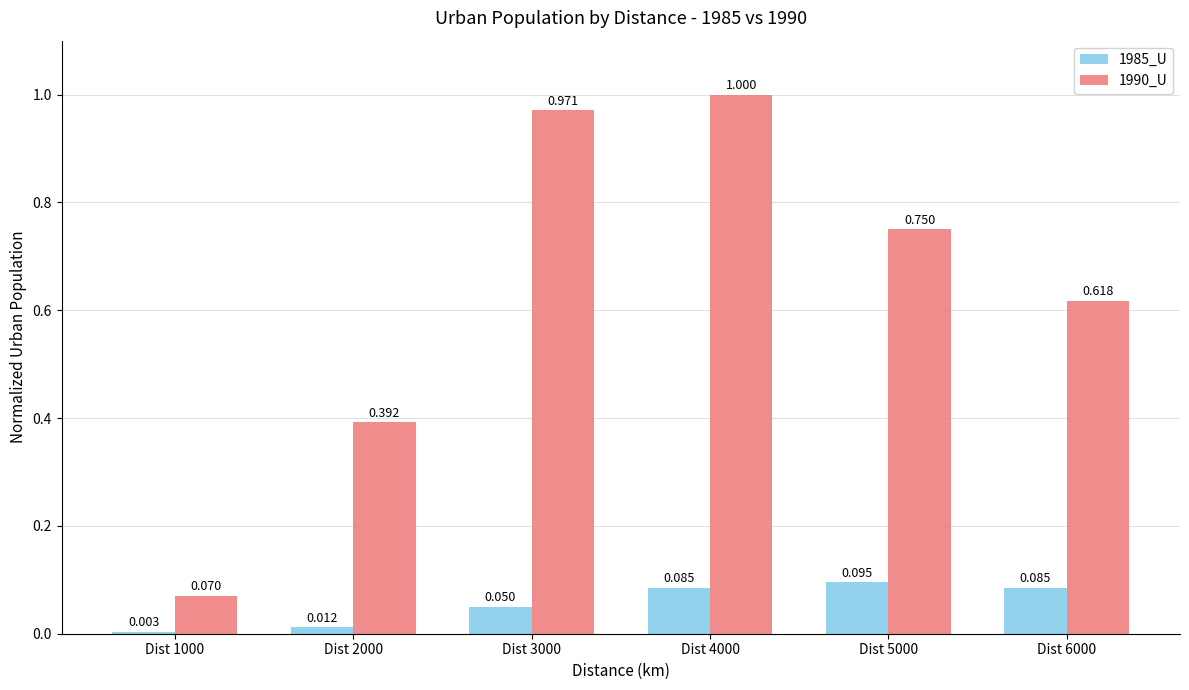

What is the maximum value shown in the chart?

1.0